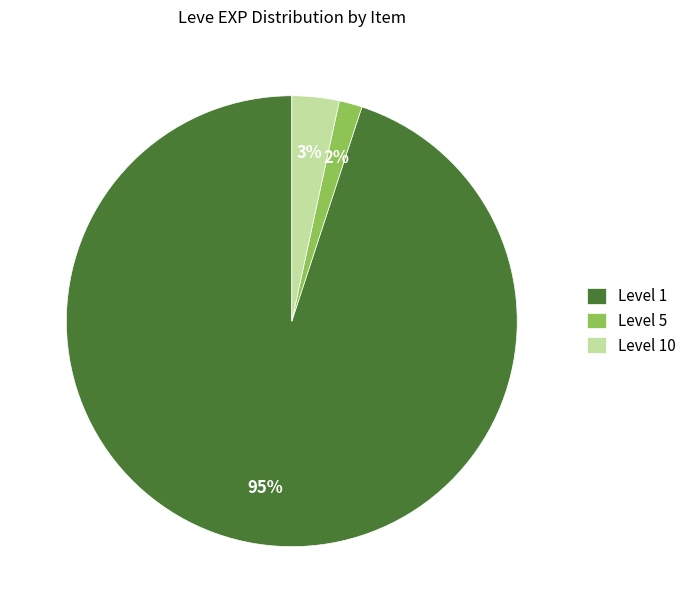

Which slice is the largest?

Level 1